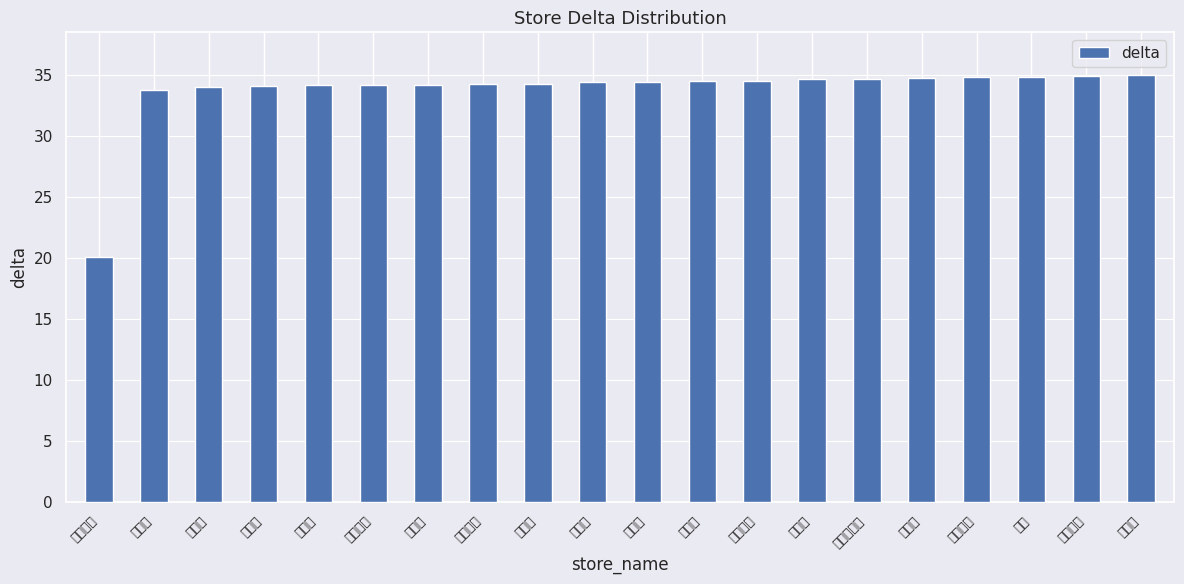

Is it true that the value at 木更津店 is 45.3?

False